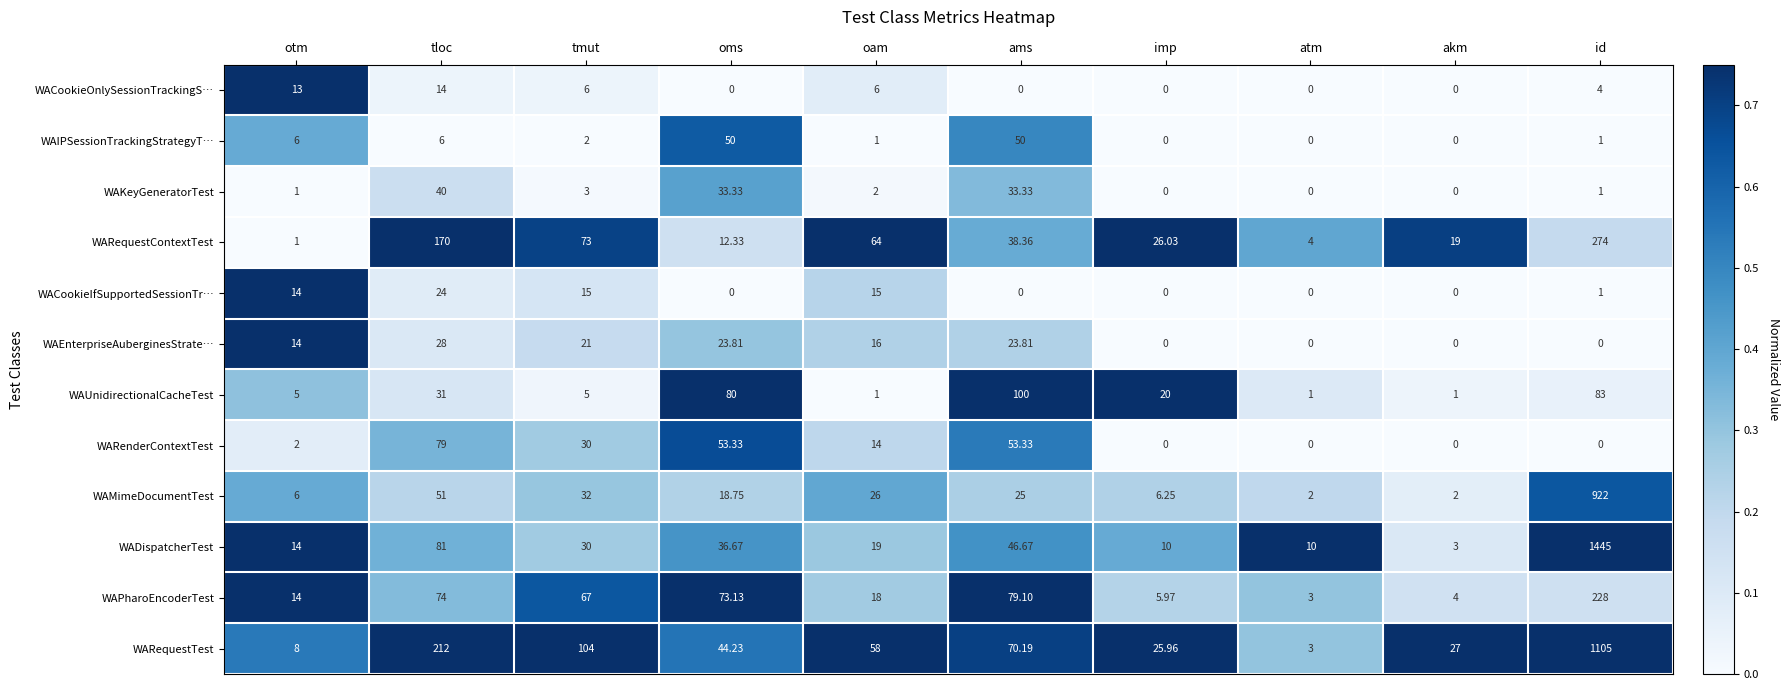

Which category has the highest value across all series?

id